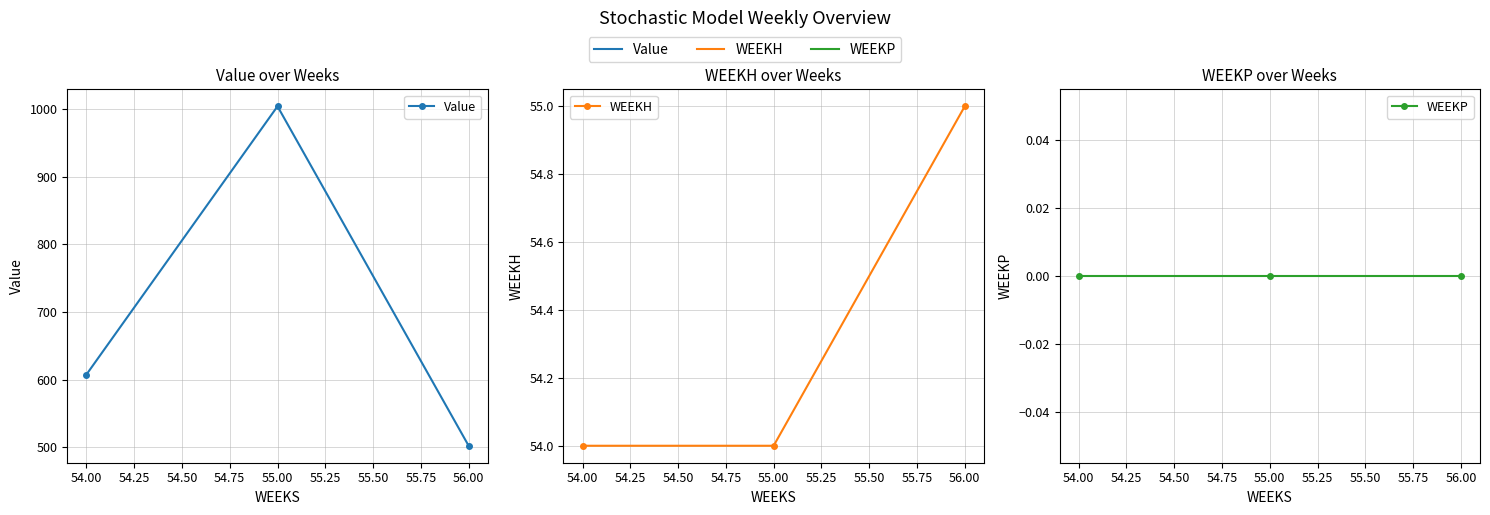

What is the sum of all WEEKH values?

163.0